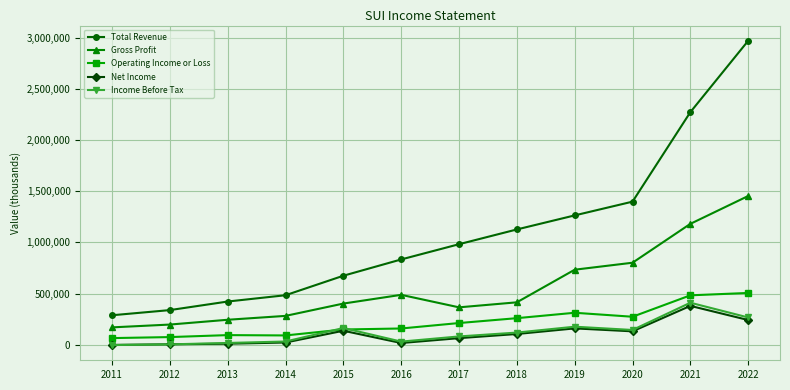

What is the difference between the maximum and minimum values in the Net Income series?

381300